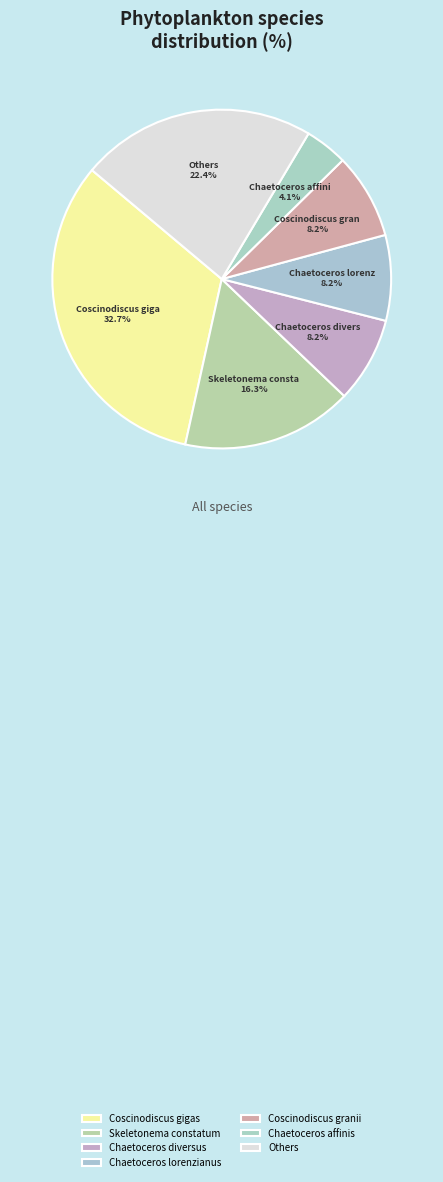

Count the number of slices in the pie.

7